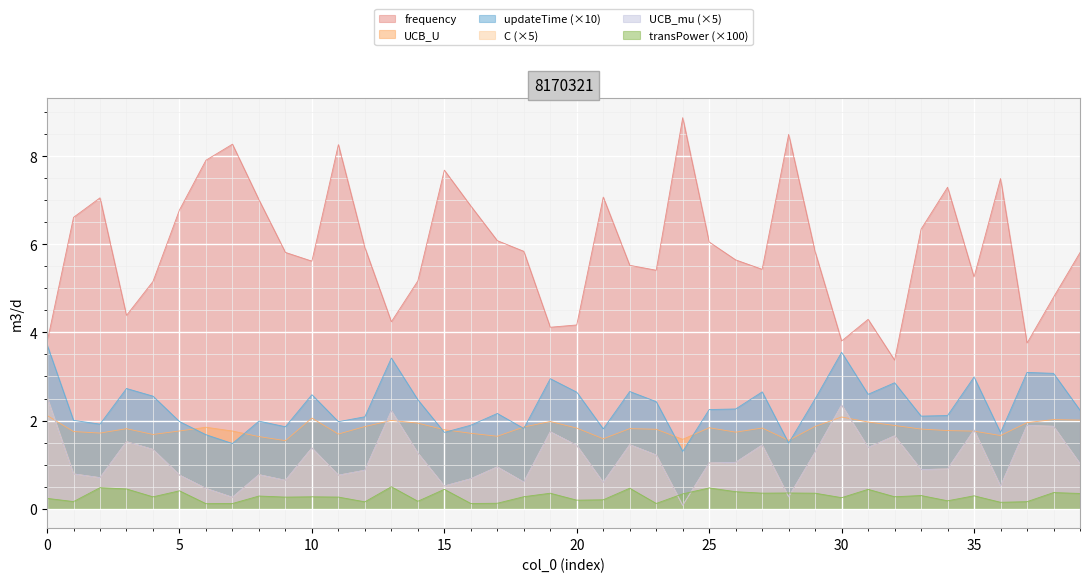

True or false: UCB_U has more than 1 interior local peaks.

True